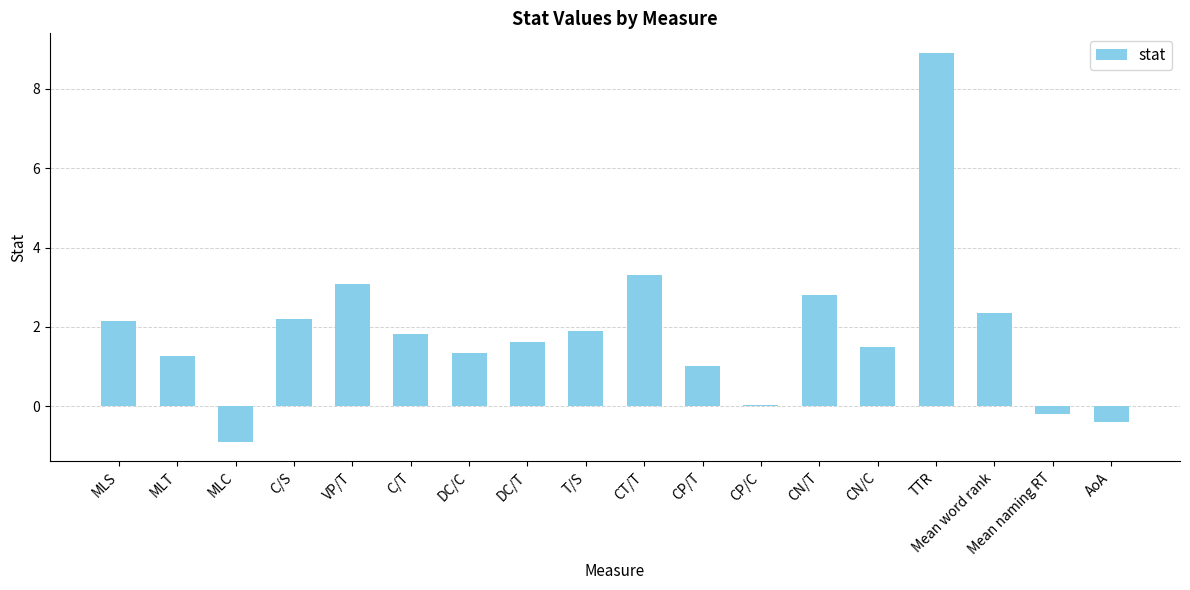

Which has a higher value, CP/T or MLC?

CP/T